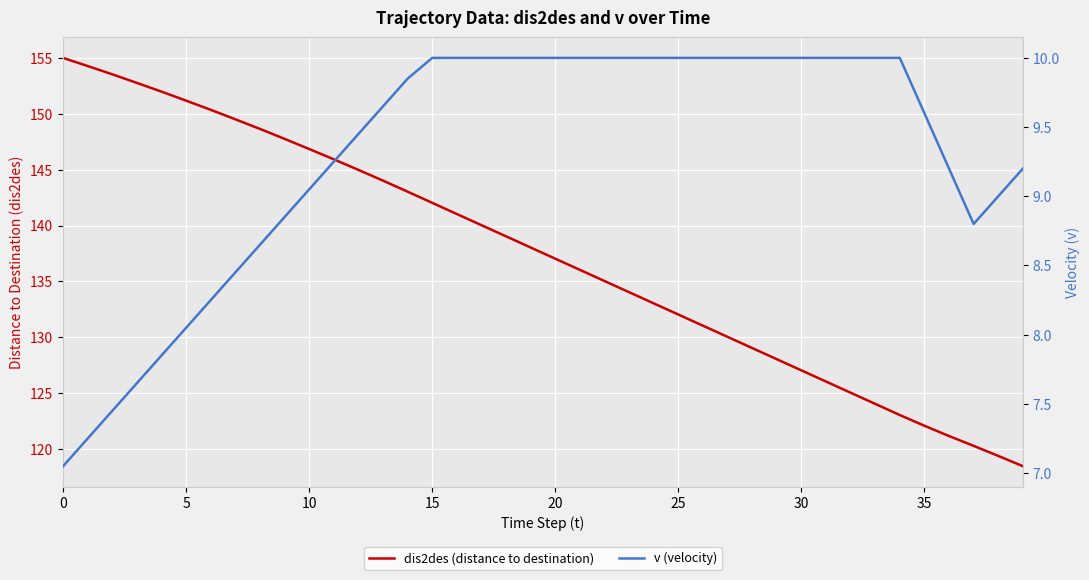

List the series in order of their overall mean, highest first.

dis2des (distance to destination), v (velocity)